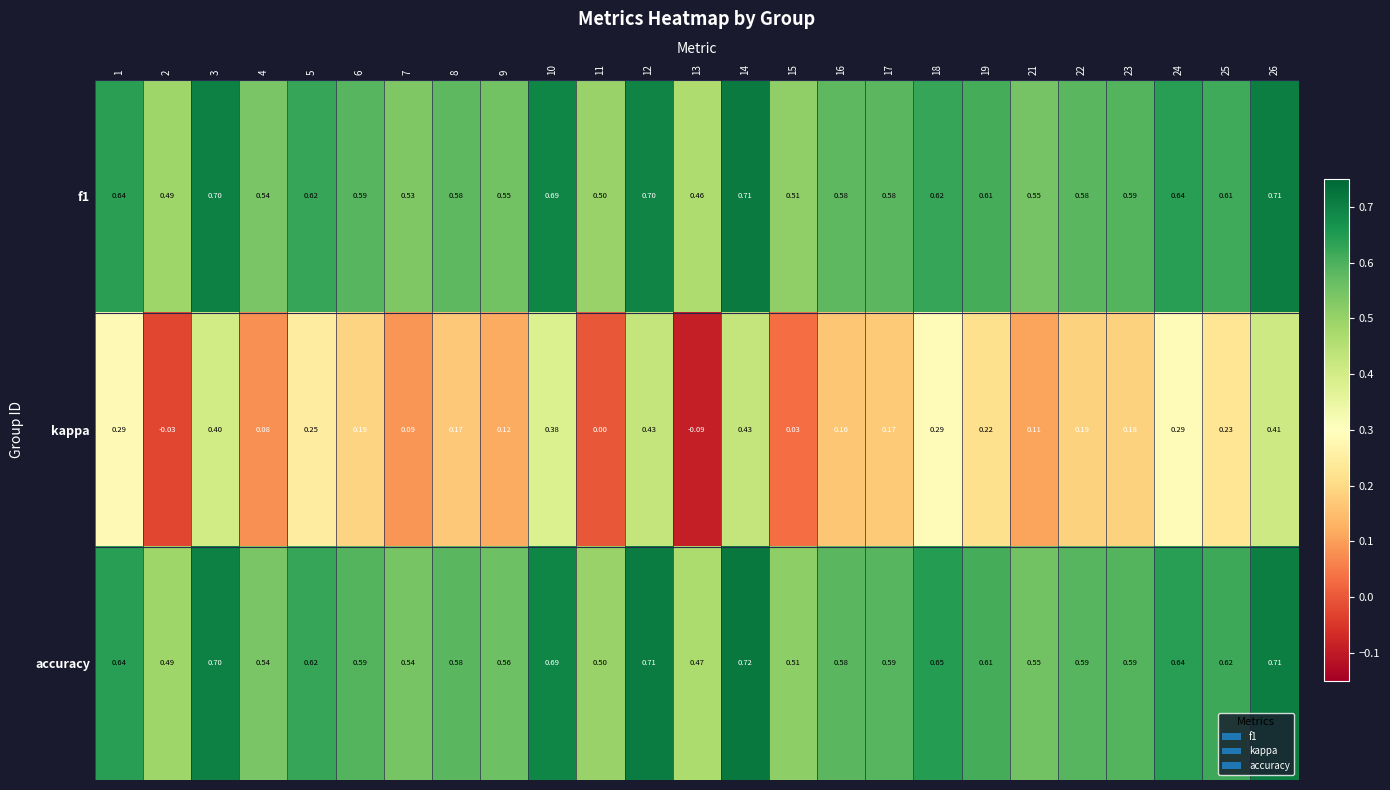

Which series has the largest total across all categories?

accuracy